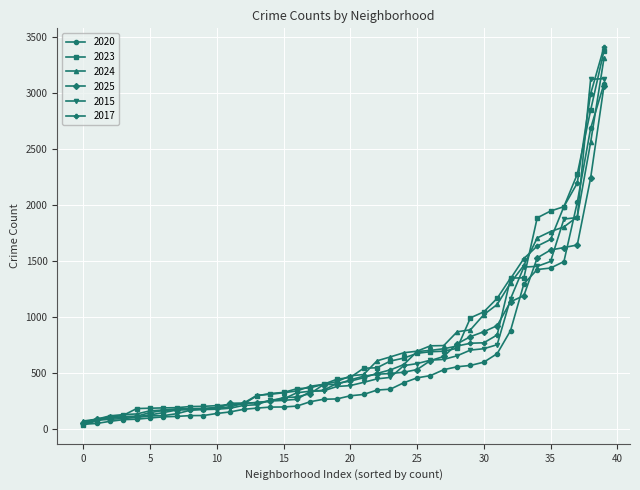

What is the maximum value shown in the chart?

3411